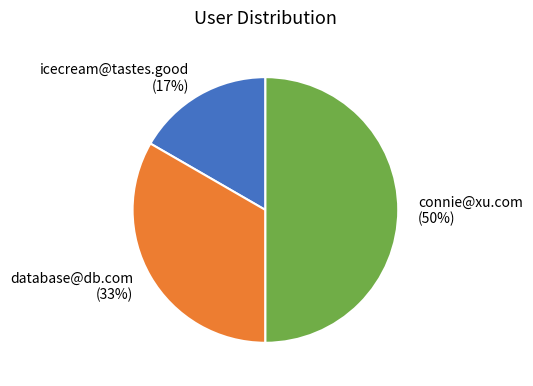

True or false: icecream@tastes.good accounts for 10% of the total.

False